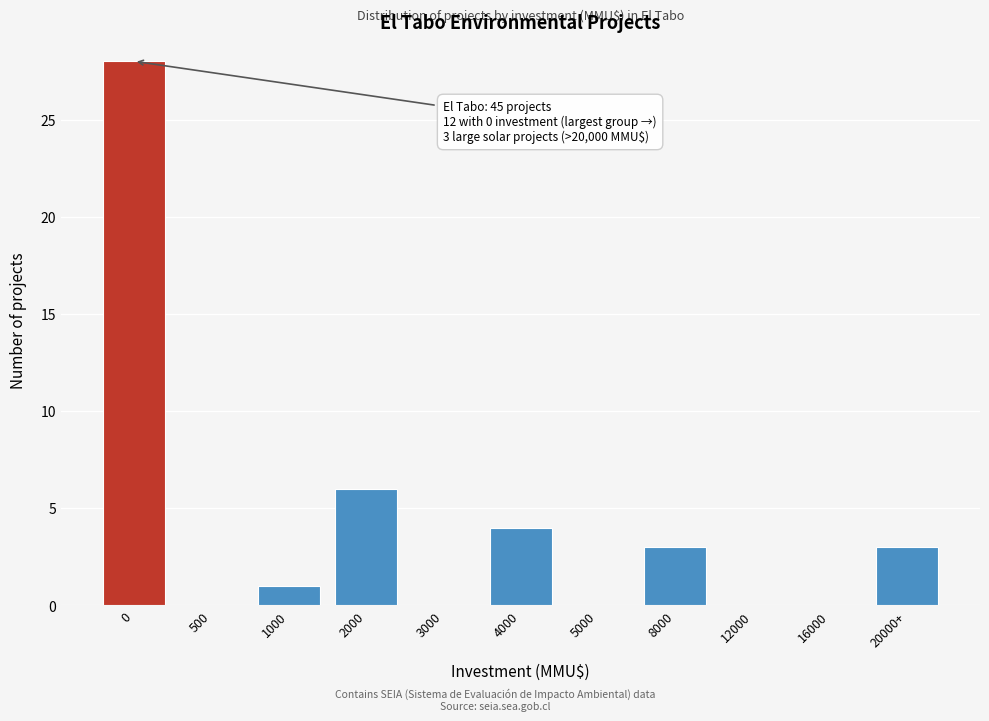

Reading right to left, list all the values displayed in this chart.

20000+=3	16000=0	12000=0	8000=3	5000=0	4000=4	3000=0	2000=6	1000=1	500=0	0=28